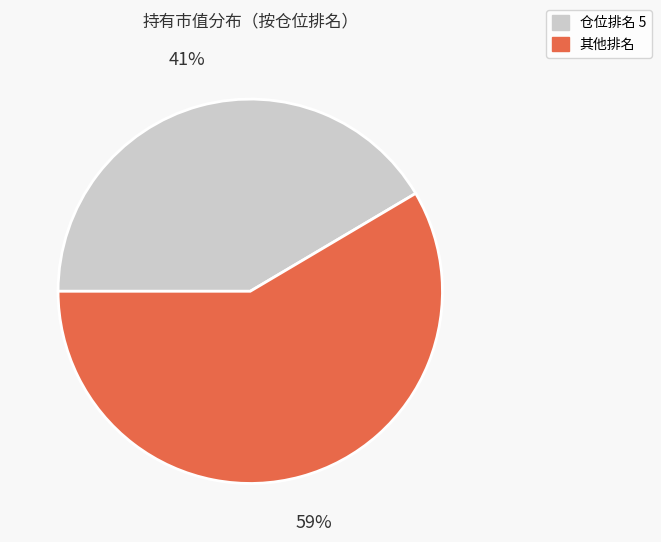

To the nearest percent, what is the average slice percentage?

50%